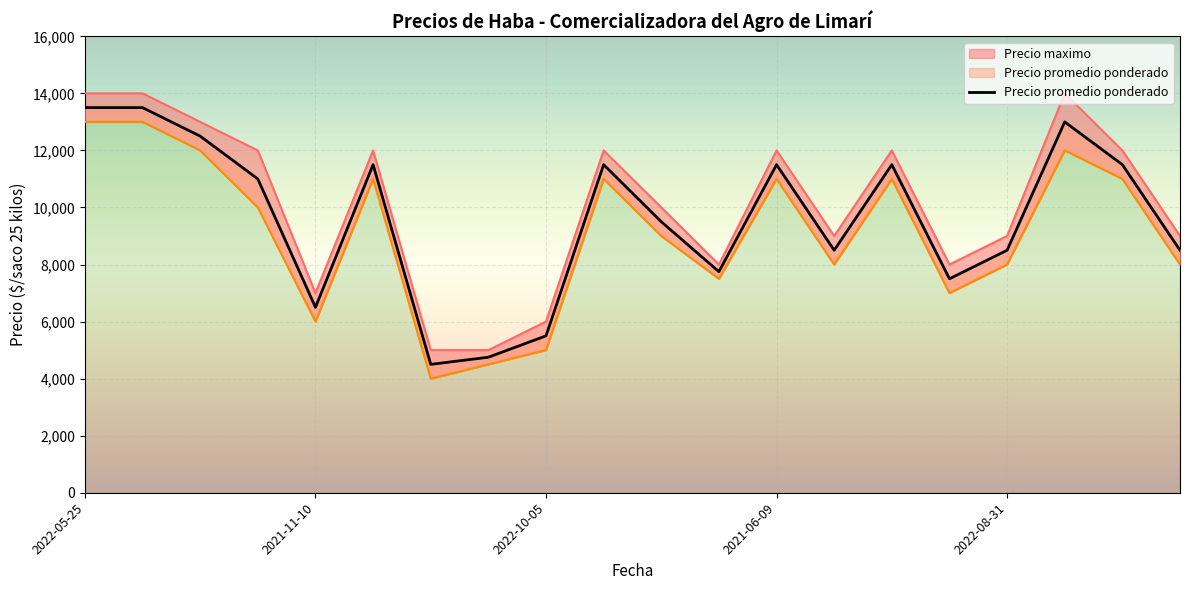

Reading left to right, list all the values displayed in this chart.

Precio promedio ponderado: 2022-05-25=13500	2022-05-26=13500	2021-05-13=12500	2021-09-08=11000	2021-11-10=6500	2022-07-14=11500	2021-10-13=4500	2022-10-13=4750	2022-10-05=5500	2021-08-11=11500	2021-09-23=9500	2022-08-25=7750	2021-06-09=11500	2022-08-10=8500	2021-06-16=11500	2022-09-14=7500	2022-08-31=8500	2022-06-09=13000	2021-05-12=11500	2022-09-15=8500
Precio minimo: 2022-05-25=13000	2022-05-26=13000	2021-05-13=12000	2021-09-08=10000	2021-11-10=6000	2022-07-14=11000	2021-10-13=4000	2022-10-13=4500	2022-10-05=5000	2021-08-11=11000	2021-09-23=9000	2022-08-25=7500	2021-06-09=11000	2022-08-10=8000	2021-06-16=11000	2022-09-14=7000	2022-08-31=8000	2022-06-09=12000	2021-05-12=11000	2022-09-15=8000
Precio maximo: 2022-05-25=14000	2022-05-26=14000	2021-05-13=13000	2021-09-08=12000	2021-11-10=7000	2022-07-14=12000	2021-10-13=5000	2022-10-13=5000	2022-10-05=6000	2021-08-11=12000	2021-09-23=10000	2022-08-25=8000	2021-06-09=12000	2022-08-10=9000	2021-06-16=12000	2022-09-14=8000	2022-08-31=9000	2022-06-09=14000	2021-05-12=12000	2022-09-15=9000